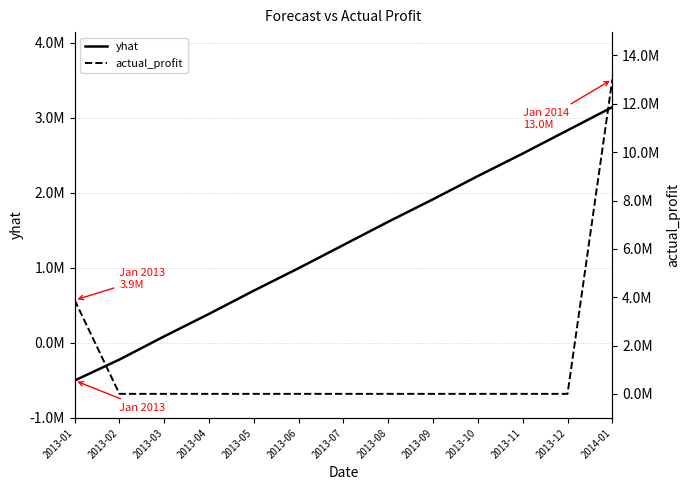

List the series in order of their peak value, highest first.

actual_profit, yhat